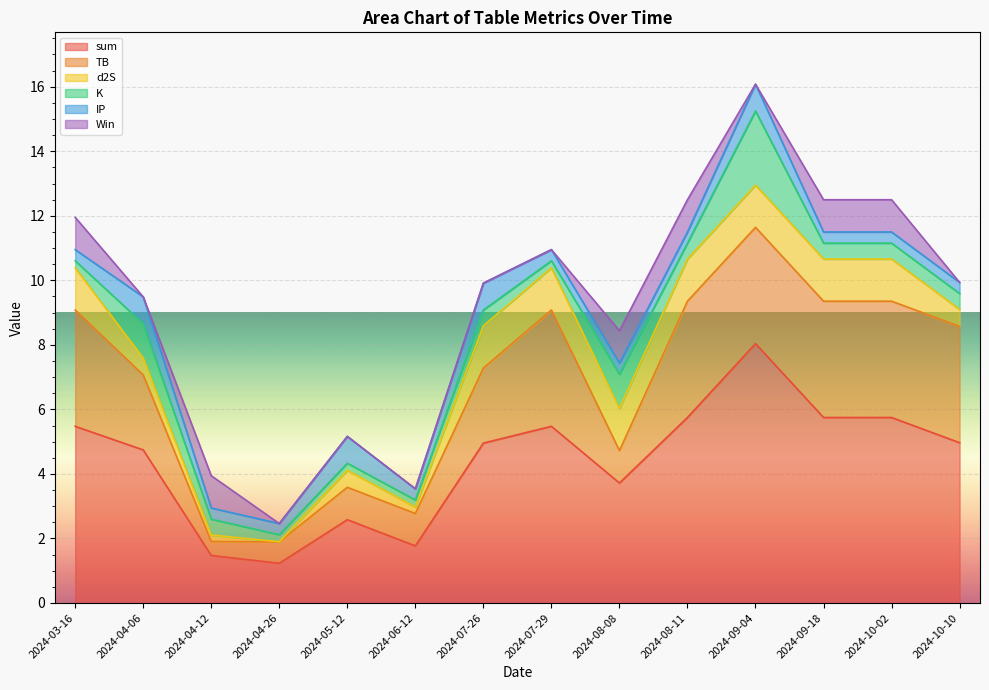

At which label does sum reach its minimum?

2024-04-26